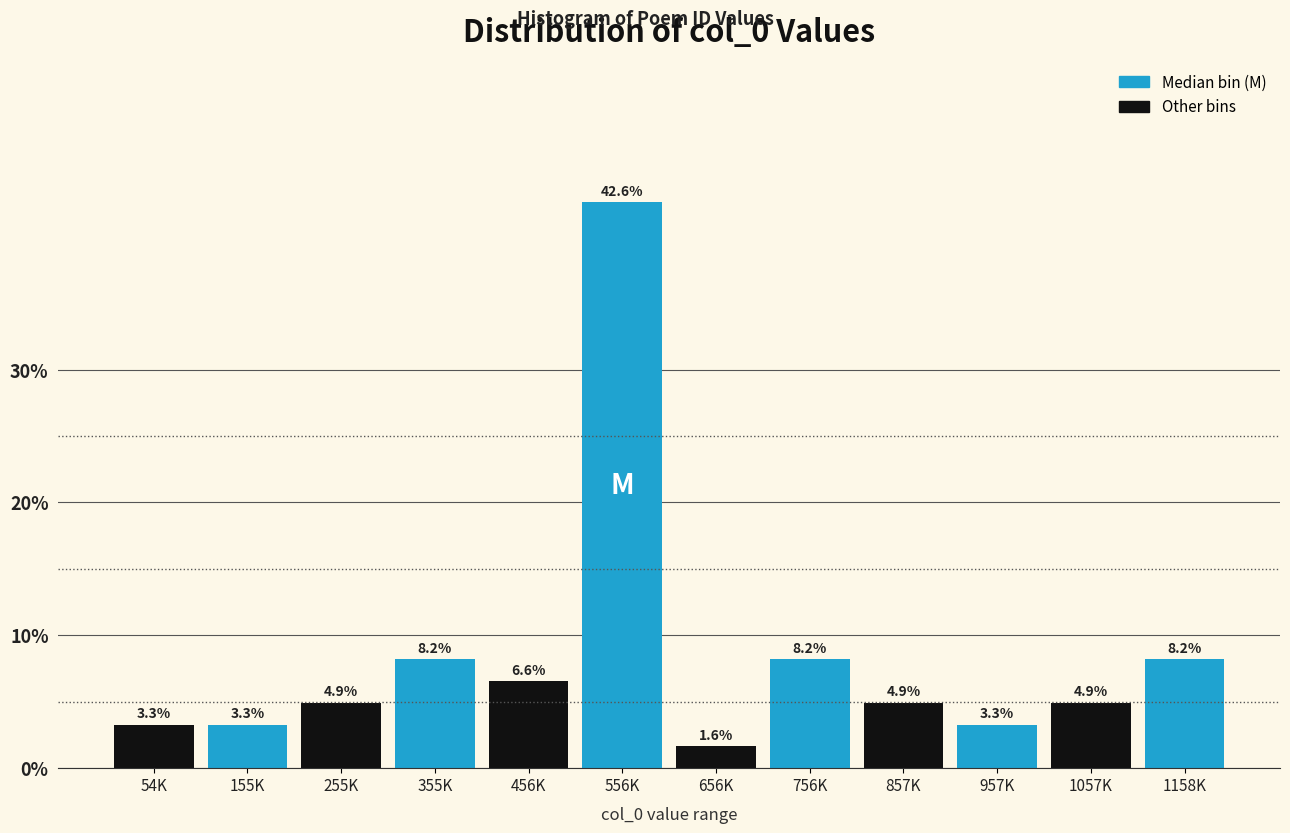

Reading left to right, list all the values displayed in this chart.

3.3	3.3	4.9	8.2	6.6	42.6	1.6	8.2	4.9	3.3	4.9	8.2